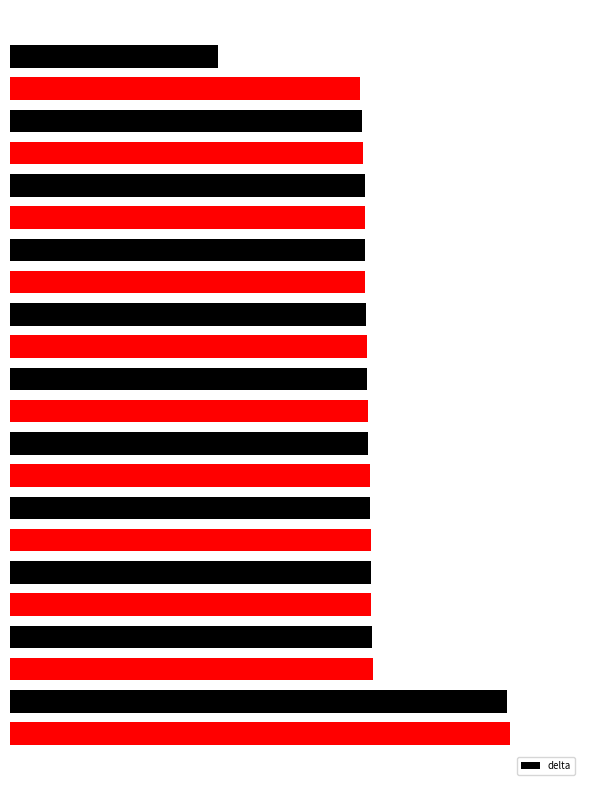

Which category has the highest value across all series?

21